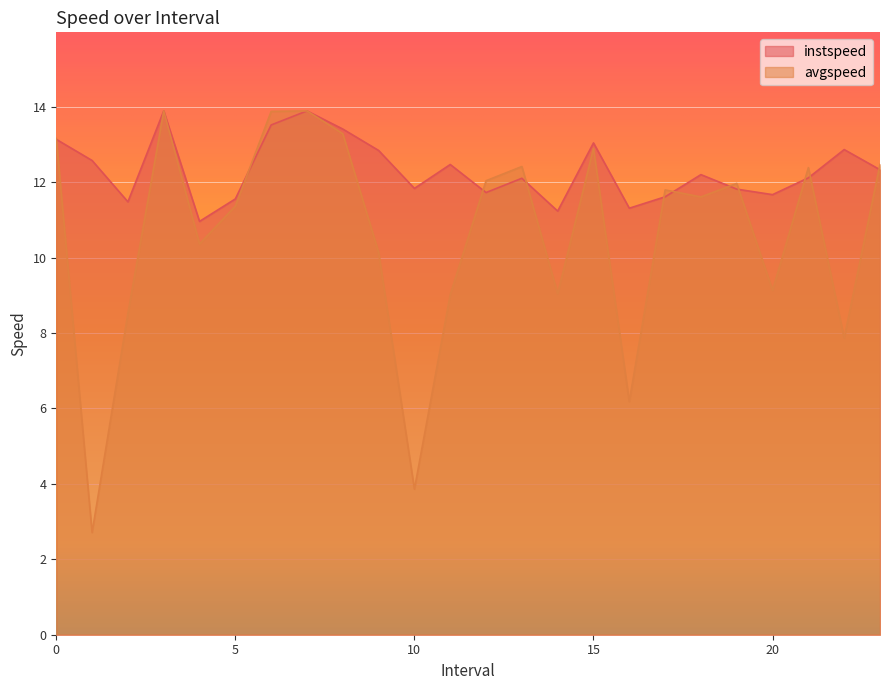

Is the value of avgspeed at 3.0 greater than the value of instspeed at 6.0?

Yes